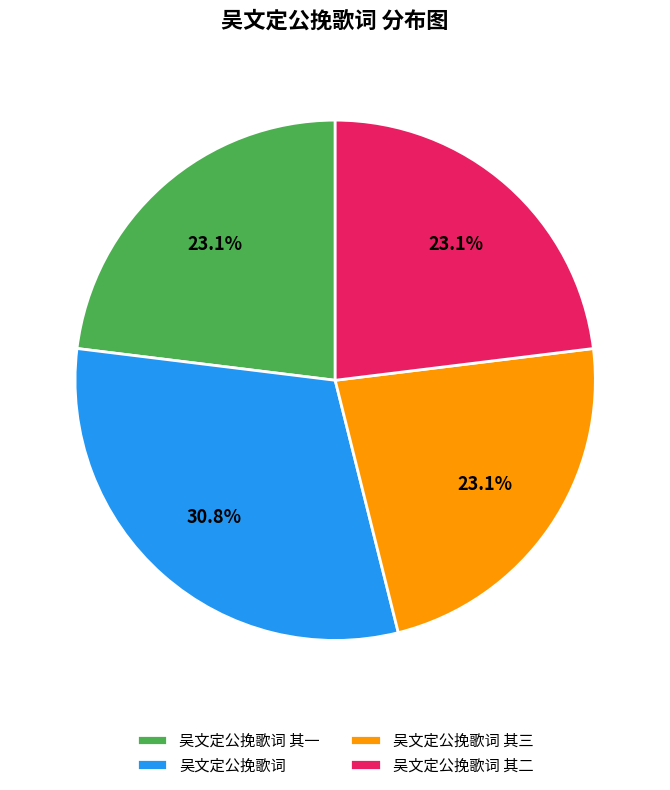

To the nearest percent, what percentage of the pie is 吴文定公挽歌词 其三?

23%